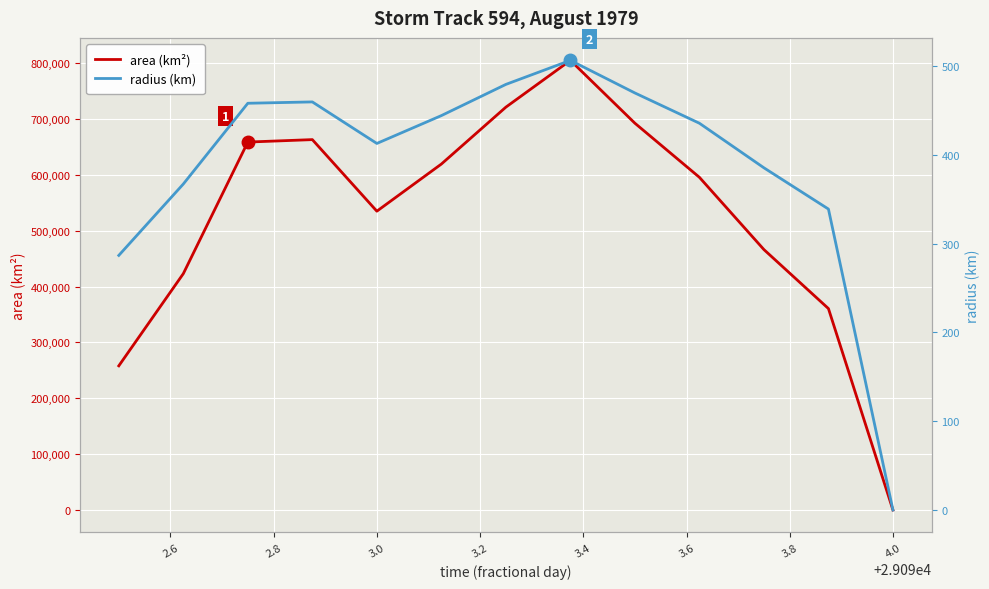

True or false: area (km²) and radius (km) intersect in this chart.

False